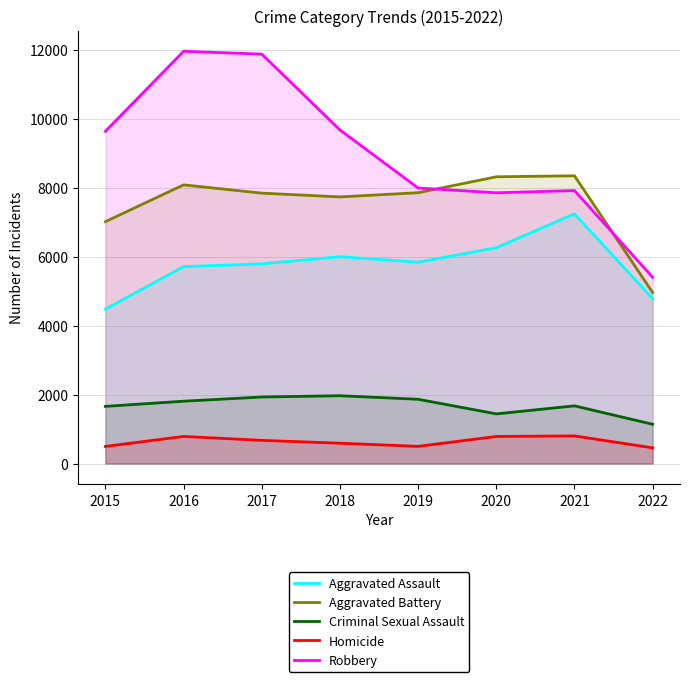

What is the difference between the maximum and second lowest values in the Homicide series?

305